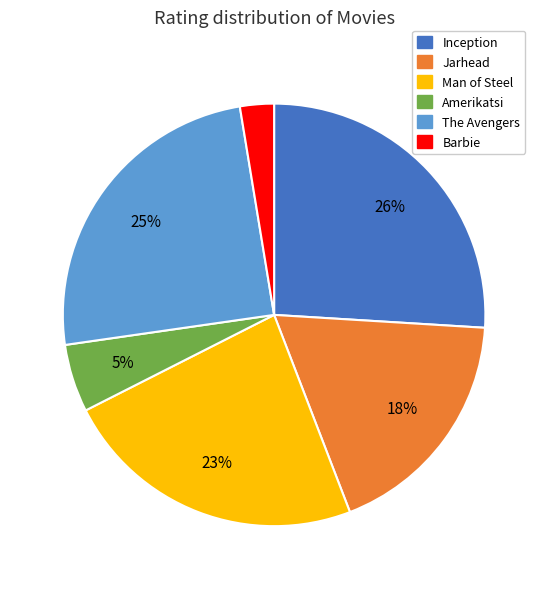

To the nearest percent, what percentage of the pie is Jarhead?

18%